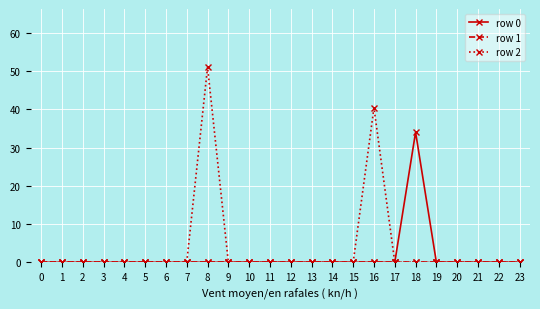

Does the chart display data point markers on the line(s)?

Yes